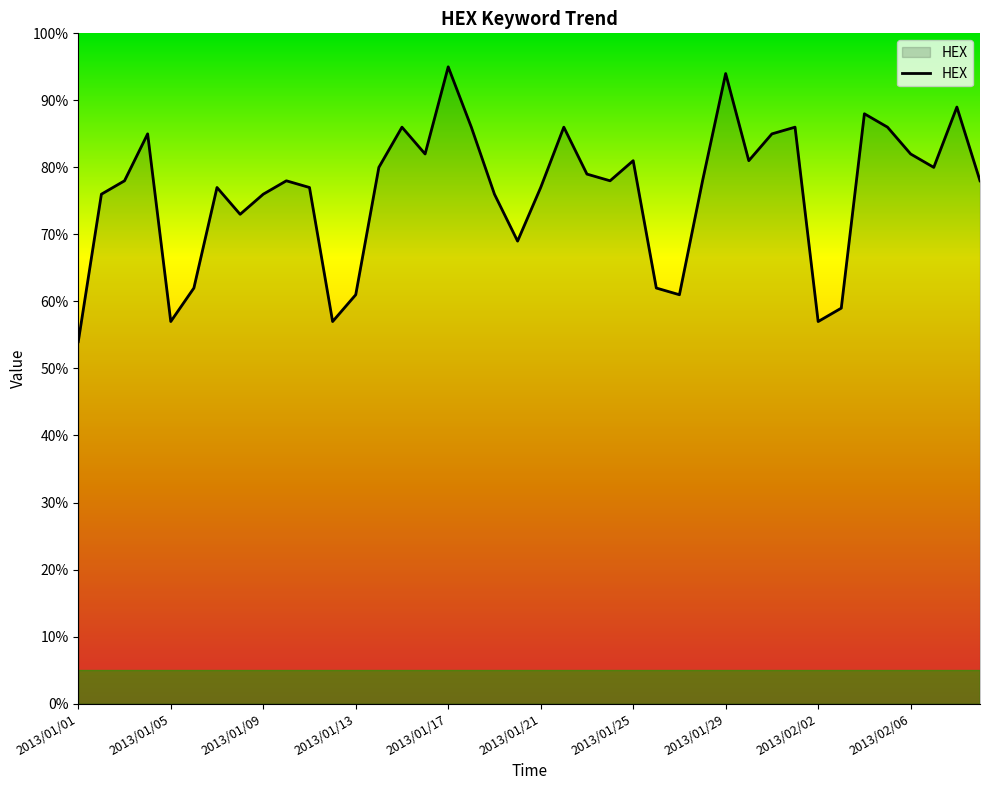

What is the smallest value displayed?

54